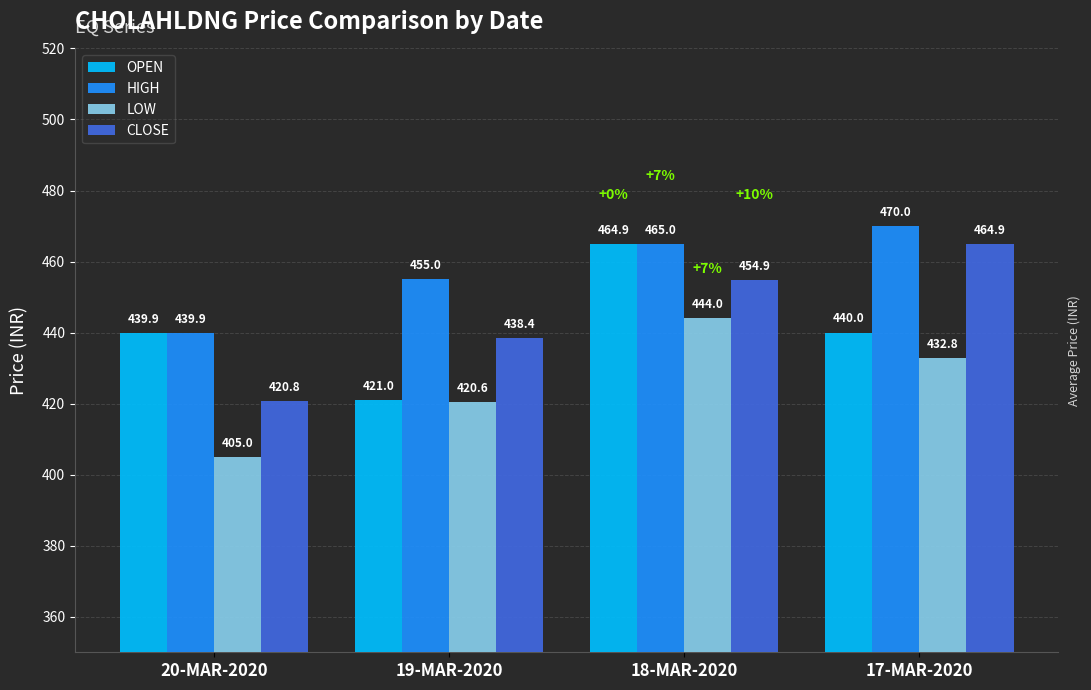

Which series changed the most between 20-MAR-2020 and 17-MAR-2020?

CLOSE